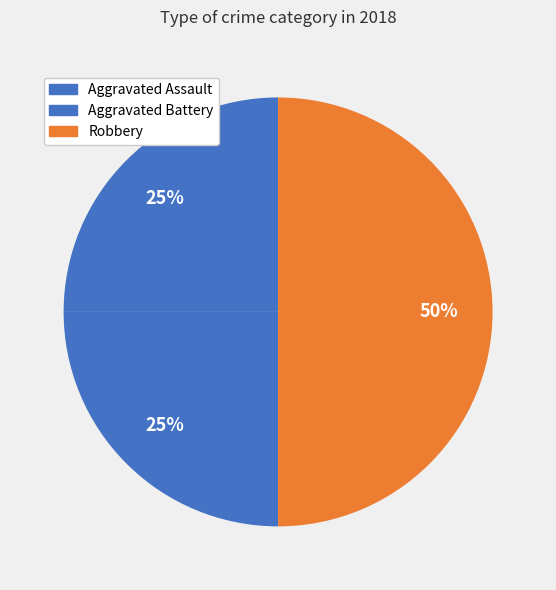

True or false: Robbery accounts for 43% of the total.

False